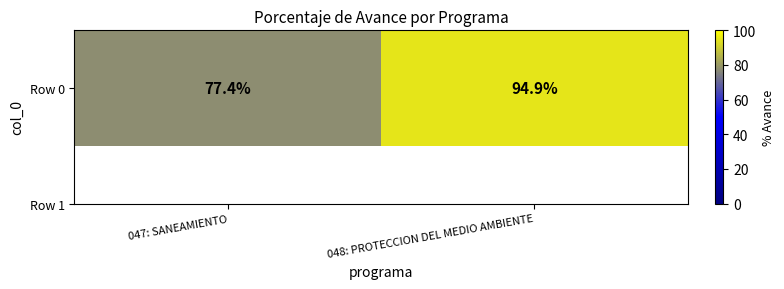

Read the value at 048: PROTECCION DEL MEDIO AMBIENTE.

94.9